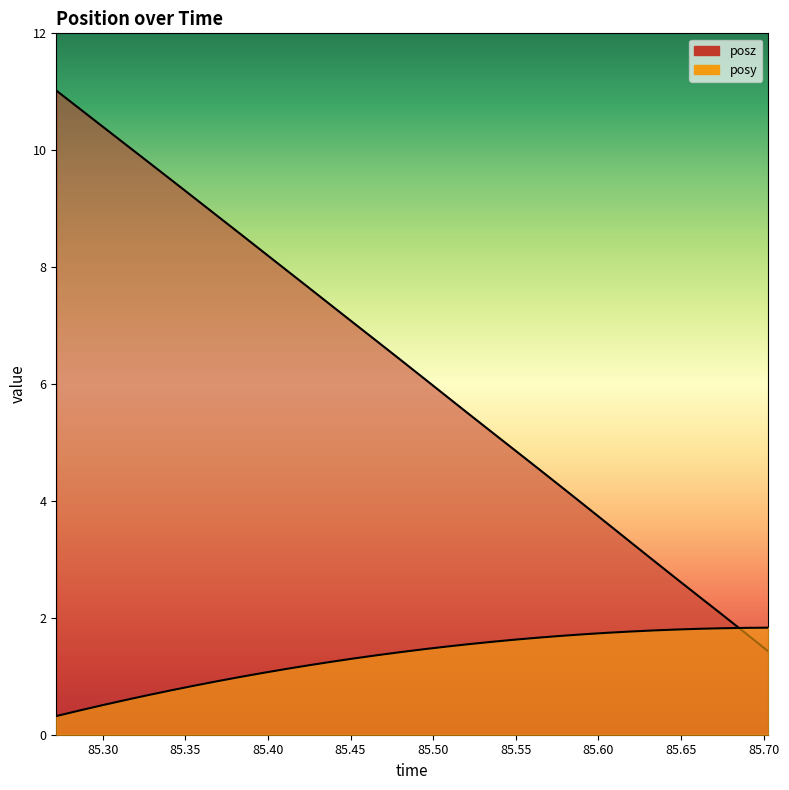

True or false: posy and posz intersect in this chart.

True